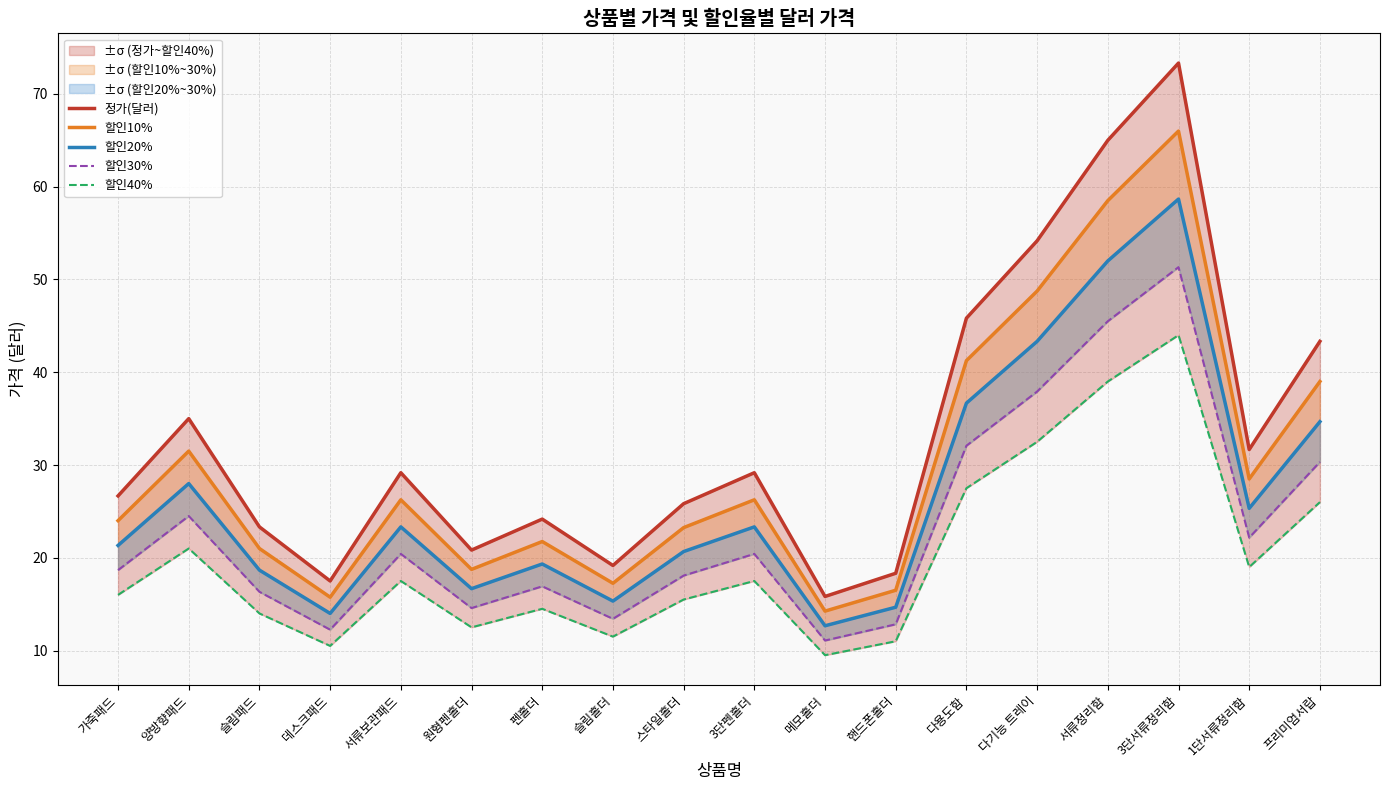

Which label corresponds to the largest value in the chart?

3단서류정리함